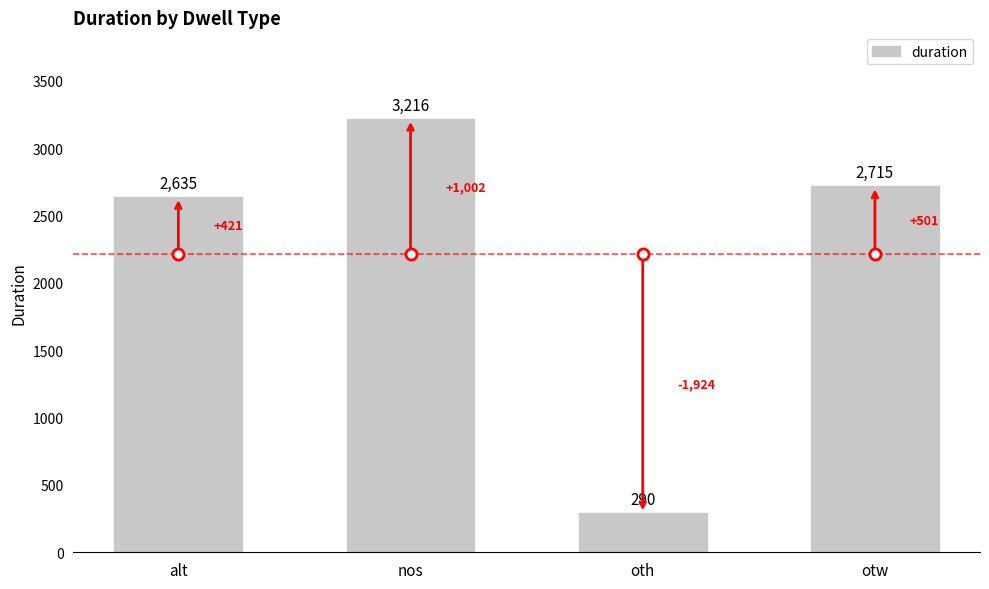

What is the value of the 2nd bar from the left?

3216